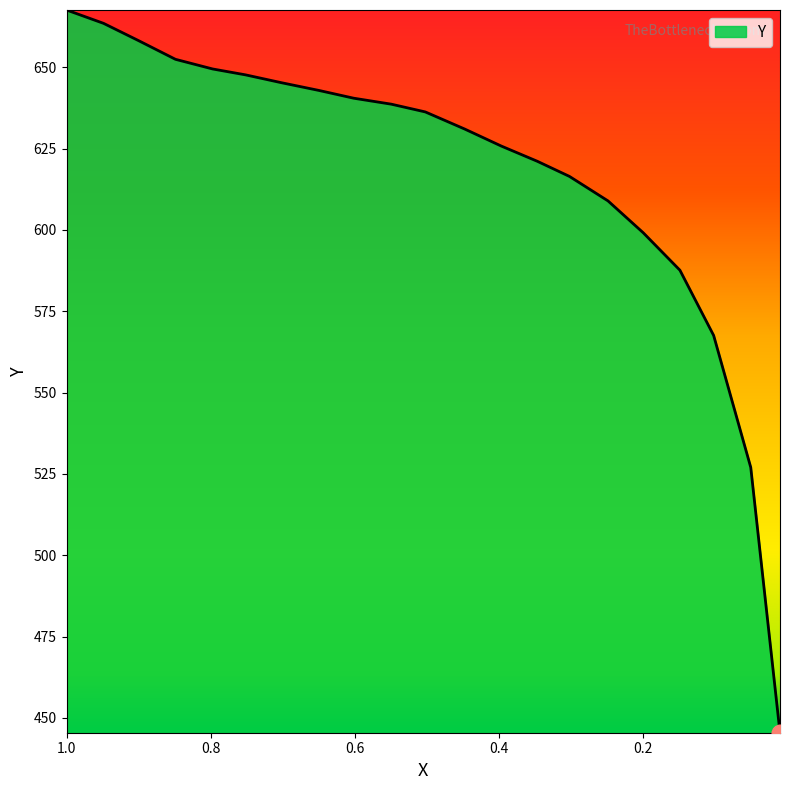

Reading left to right, what are all the values shown in this chart?

1.0005=667.6	0.9491=663.5	0.9012=658.3	0.8493=652.4	0.7978=649.5	0.7521=647.7	0.7027=645.3	0.6502=642.9	0.6019=640.5	0.5499=638.7	0.5026=636.3	0.448=631.0	0.3971=625.8	0.3472=621.1	0.3025=616.4	0.249=608.9	0.2001=599.1	0.1492=587.6	0.1024=567.6	0.0509=527.0	0.0103=445.5